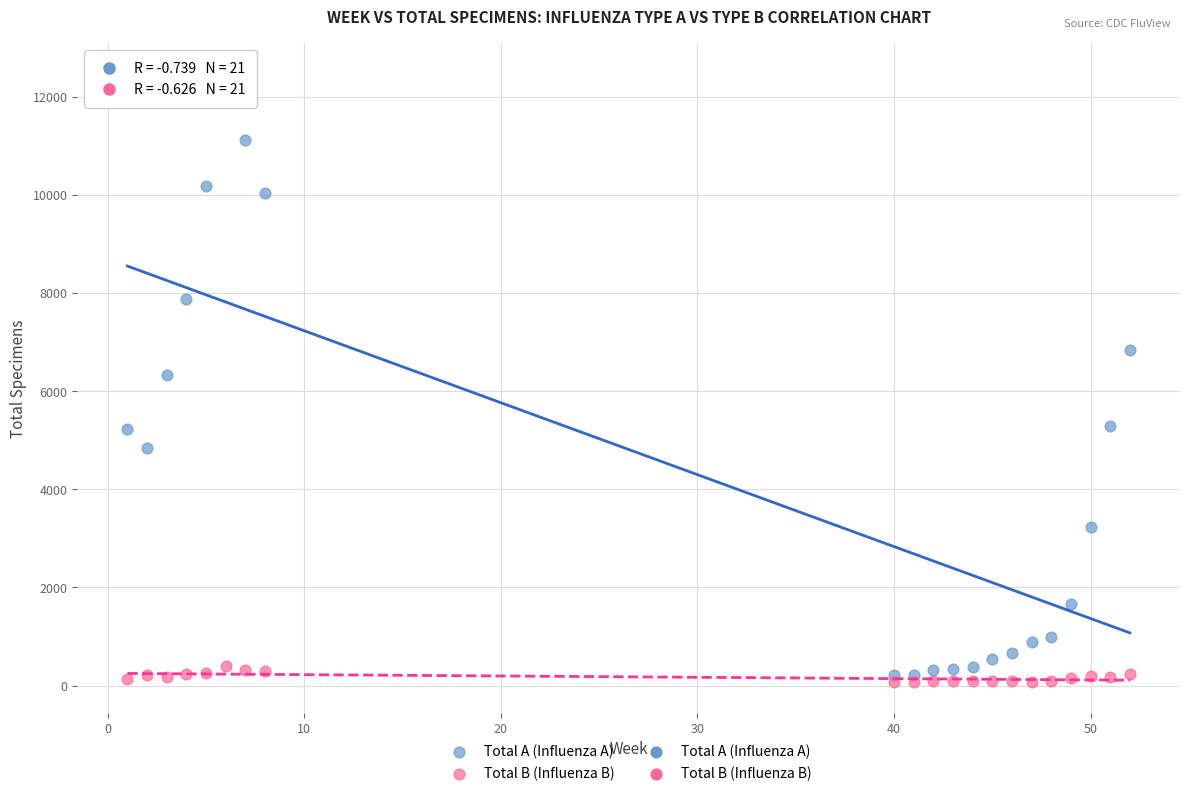

Across all data points, what is the range of Y values (max minus min)?

12395